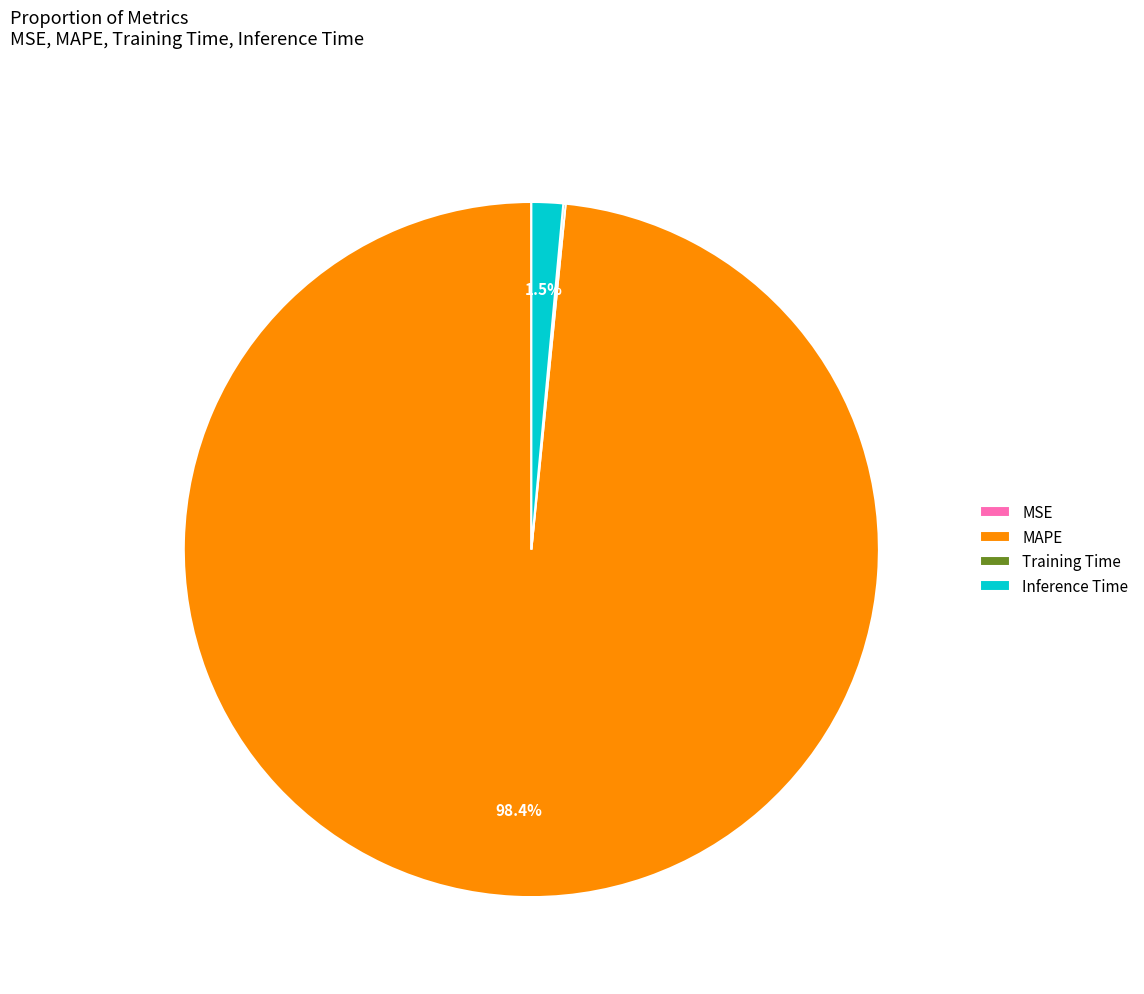

Which category has the biggest portion of the pie?

MAPE